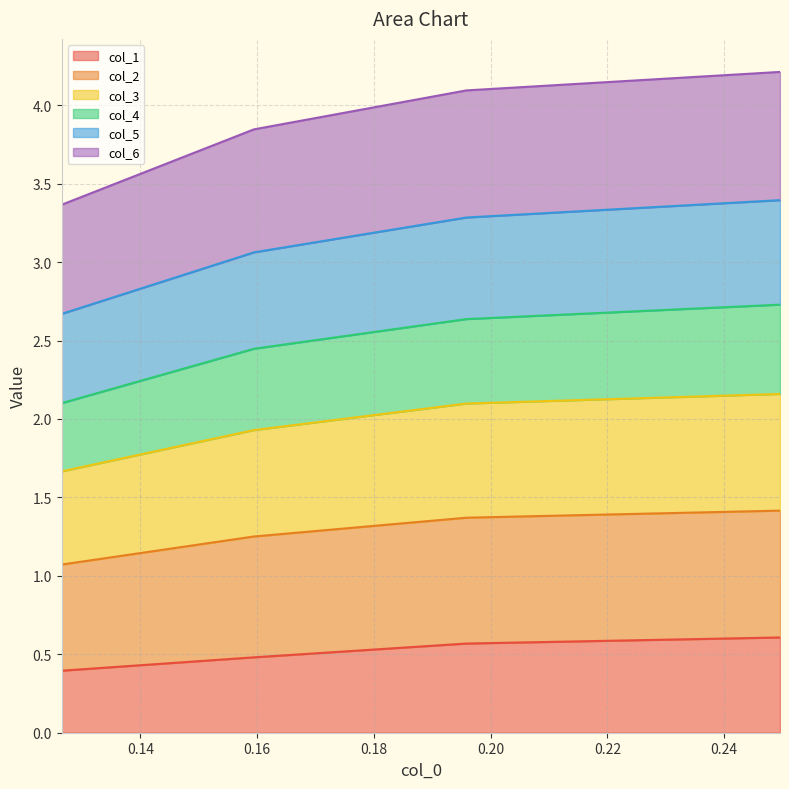

What are all the series names shown in the legend?

col_1, col_2, col_3, col_4, col_5, col_6